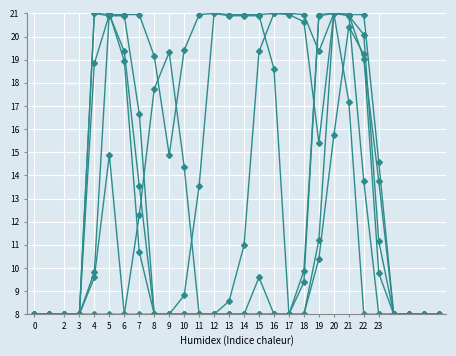

Does the chart display data point markers on the line(s)?

Yes